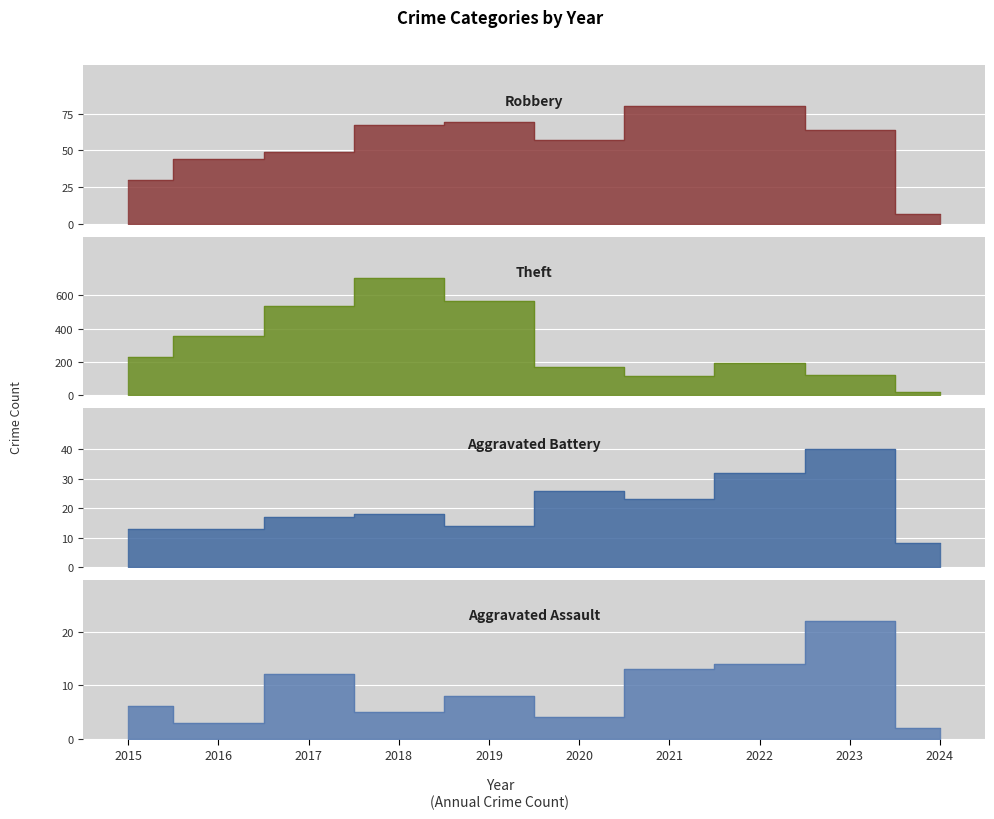

What are all the series names shown in the legend?

Robbery, Theft, Aggravated Battery, Aggravated Assault